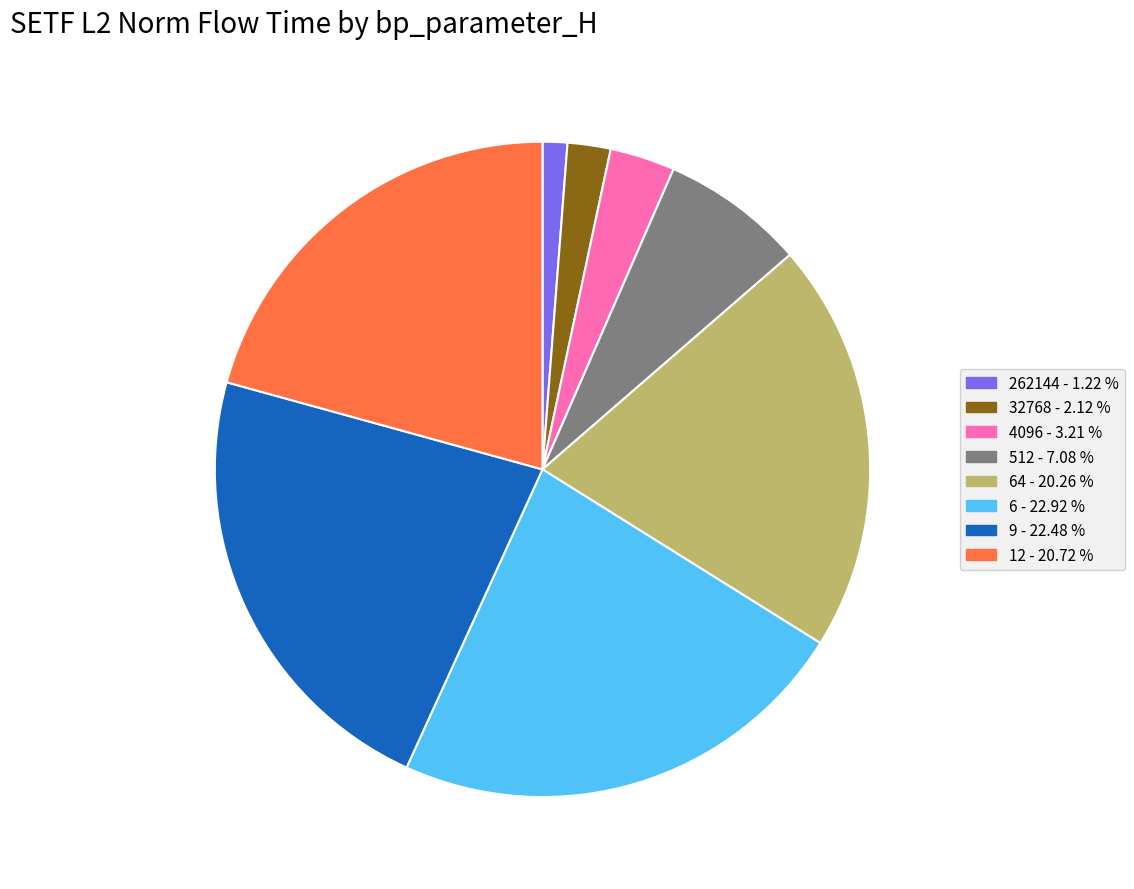

Does any single category account for the majority?

No